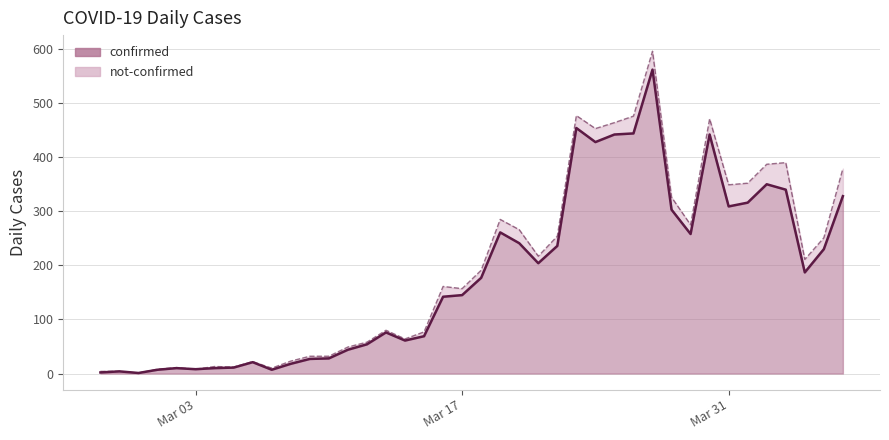

What is the maximum value for confirmed?

562